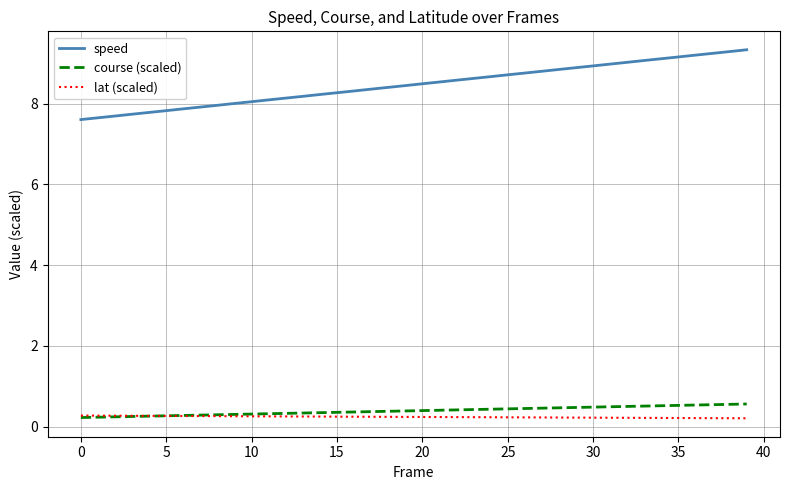

What is the maximum value shown in the chart?

9.3